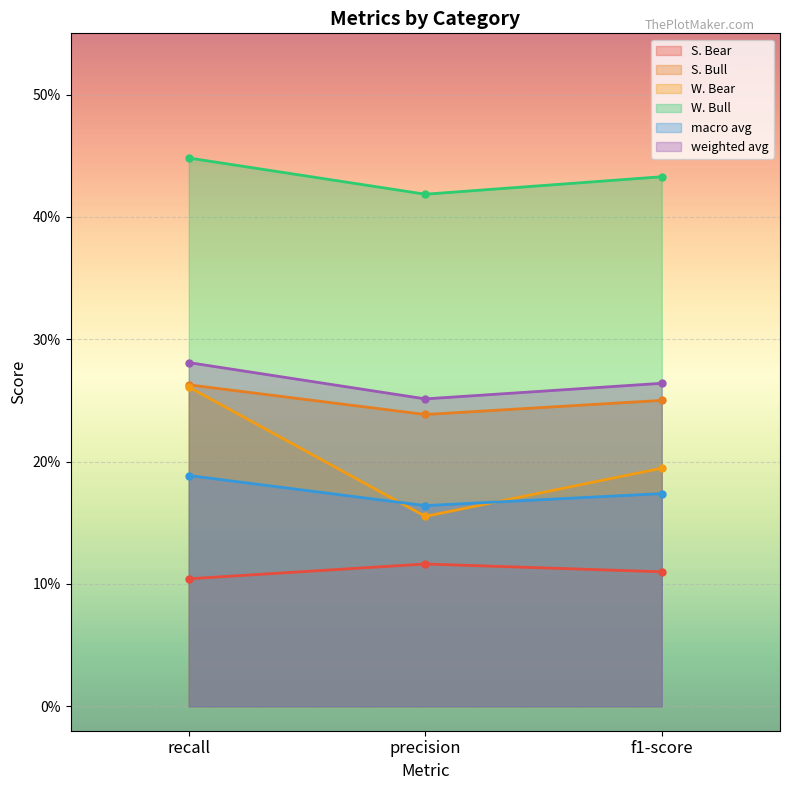

Which series changed the most between recall and f1-score?

W. Bear